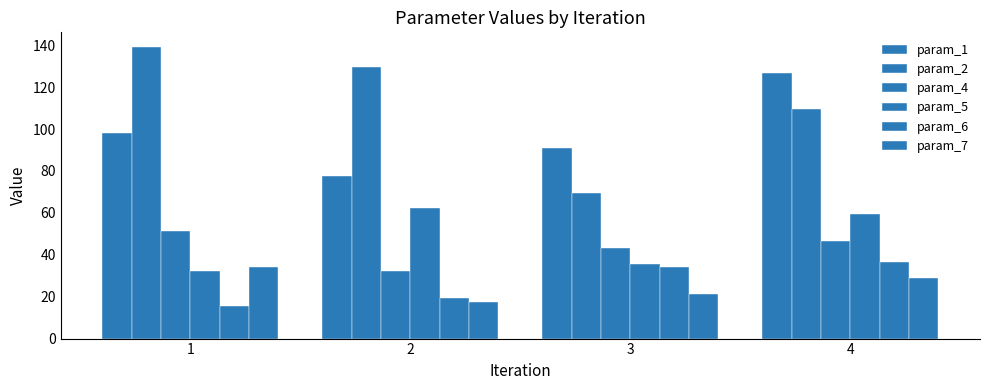

How many distinct data groups are displayed?

6